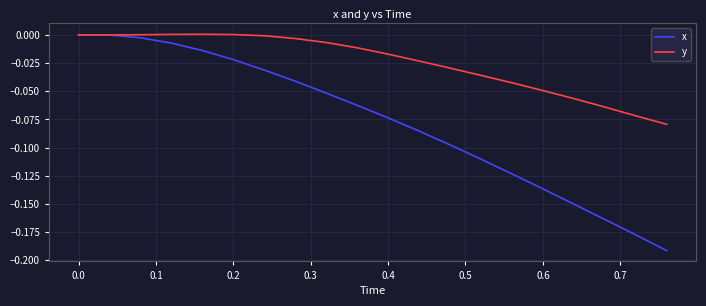

Which series has the widest spread of values?

x